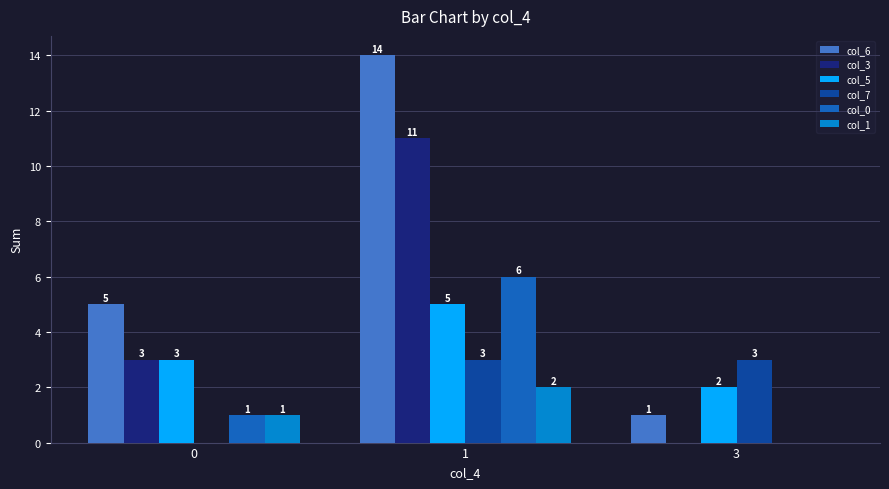

What is the spread (max minus min) of values at 3?

3